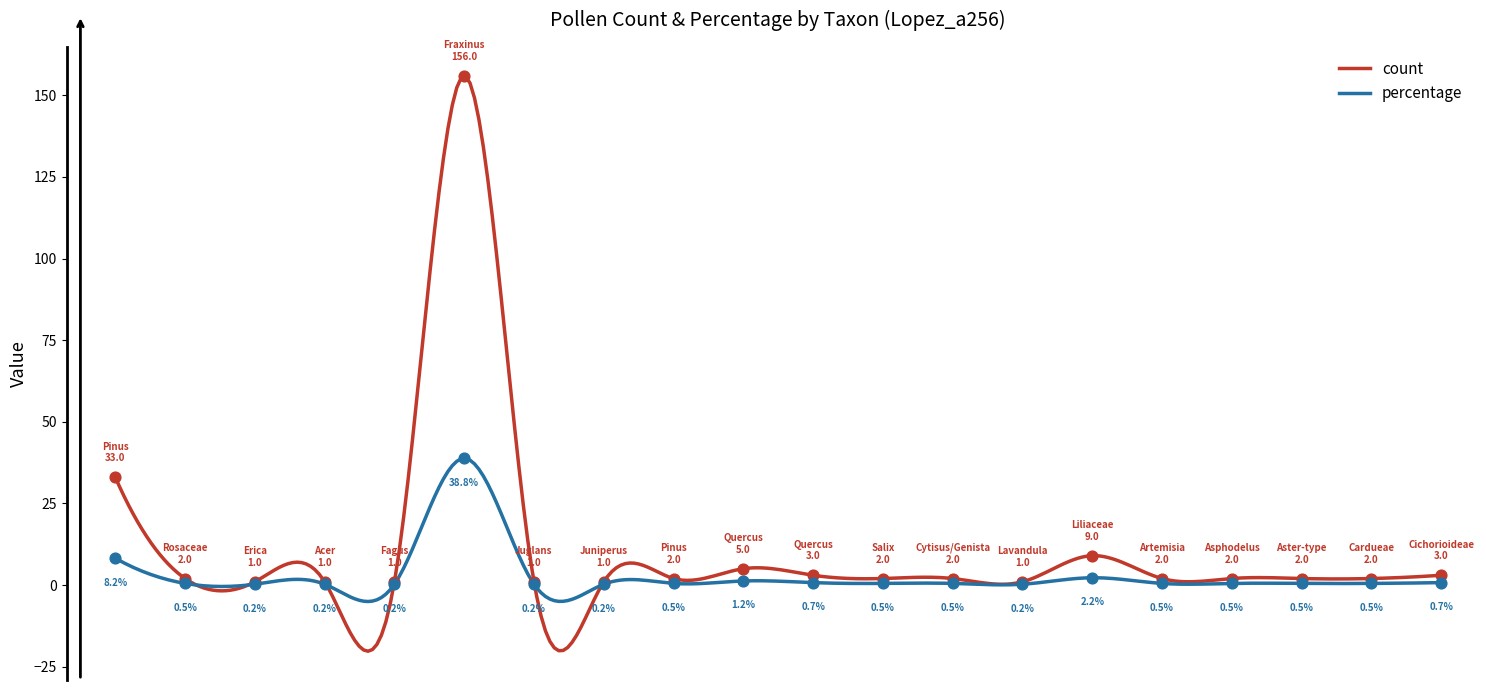

What are all the series names shown in the legend?

count, percentage